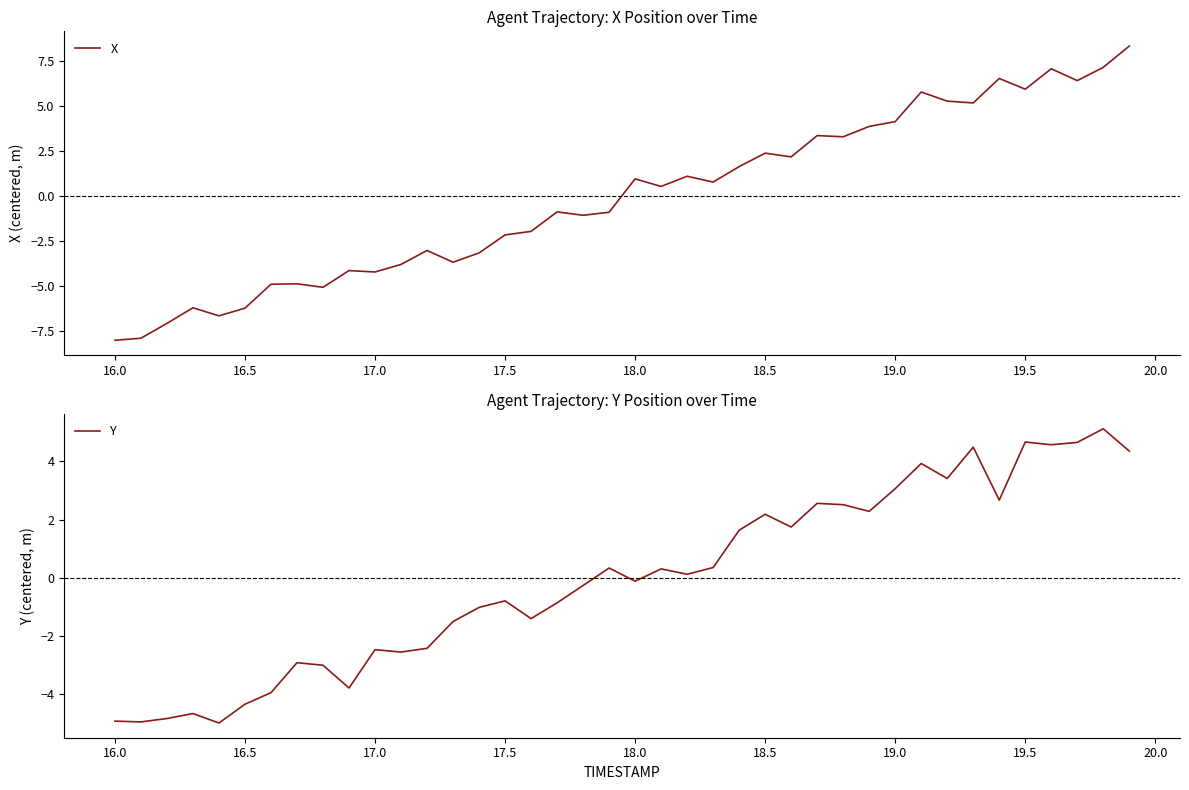

The value of Y at 17.0 is -2.5. True or false?

True